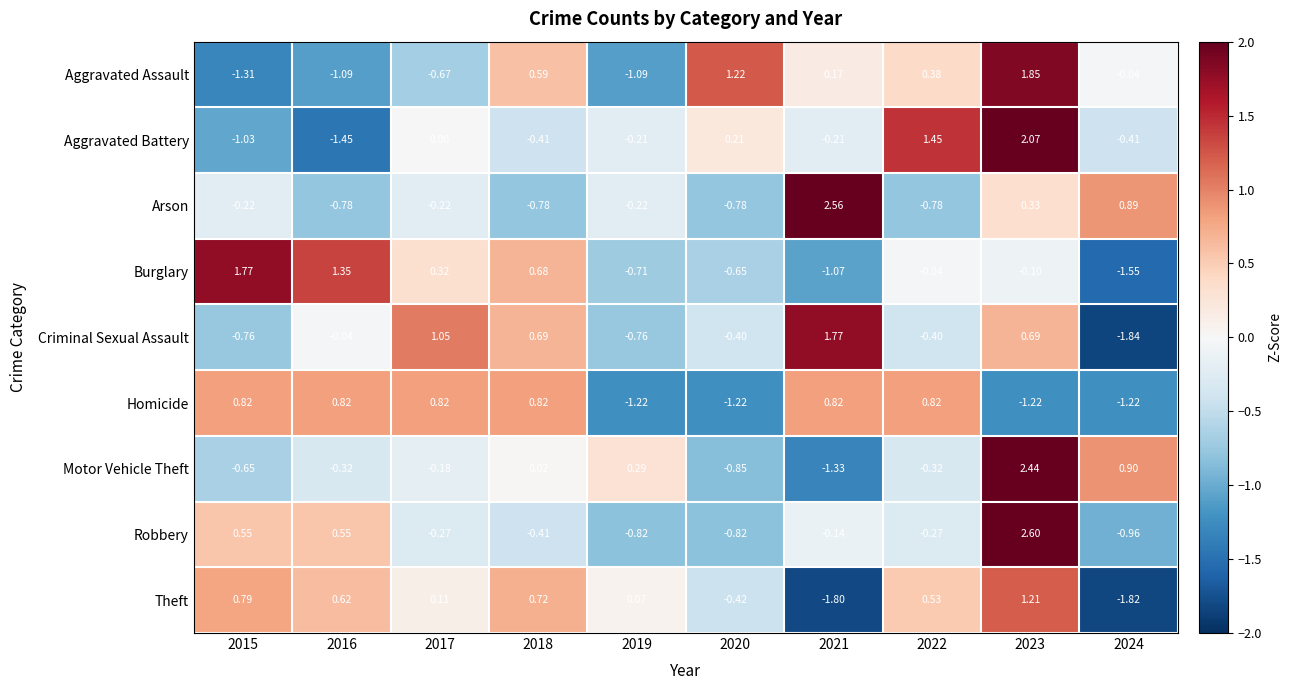

Rank the series at 2024 from lowest to highest value.

Criminal Sexual Assault, Theft, Burglary, Homicide, Robbery, Aggravated Battery, Aggravated Assault, Arson, Motor Vehicle Theft